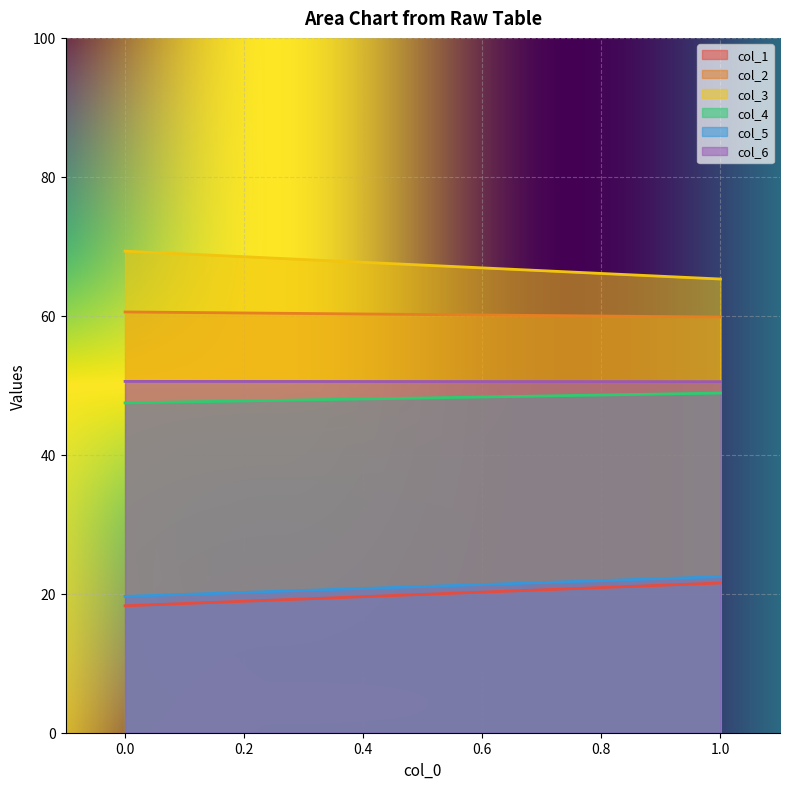

What is the average value of the col_3 series?

67.3